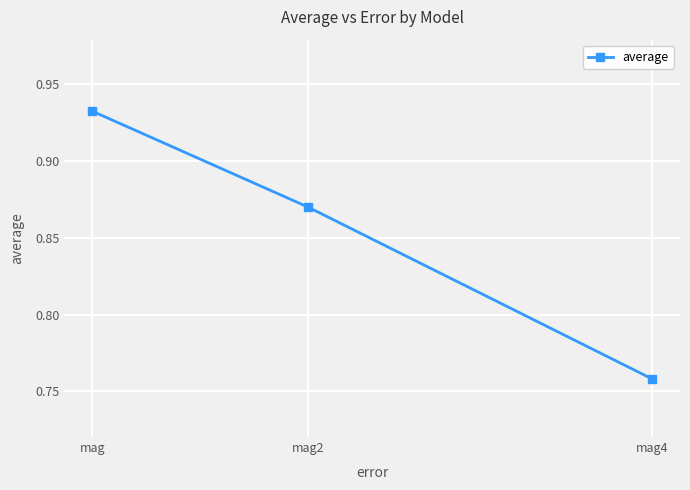

What is the difference between the maximum and second lowest values?

0.1